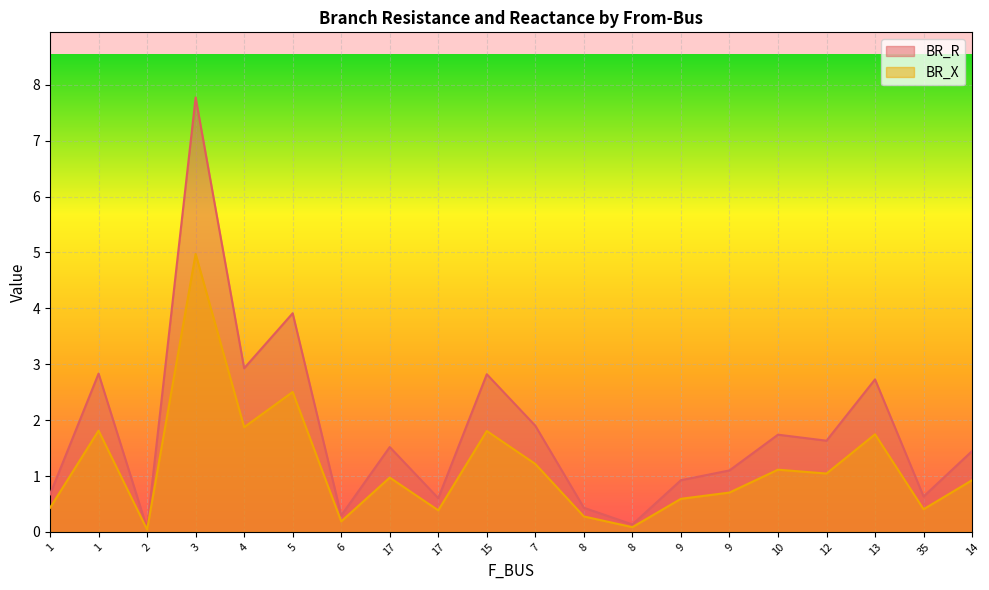

At which label is BR_R closest to 3?

4